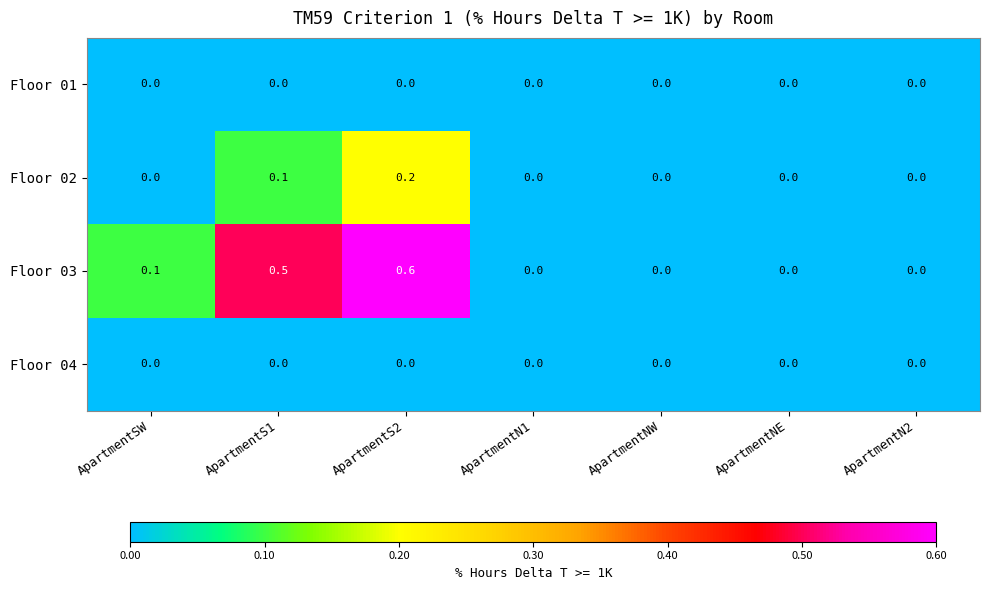

Reading left to right, list all the values displayed in this chart.

Floor 01: 0.0	0.0	0.0	0.0	0.0	0.0	0.0
Floor 02: 0.0	0.1	0.2	0.0	0.0	0.0	0.0
Floor 03: 0.1	0.5	0.6	0.0	0.0	0.0	0.0
Floor 04: 0.0	0.0	0.0	0.0	0.0	0.0	0.0